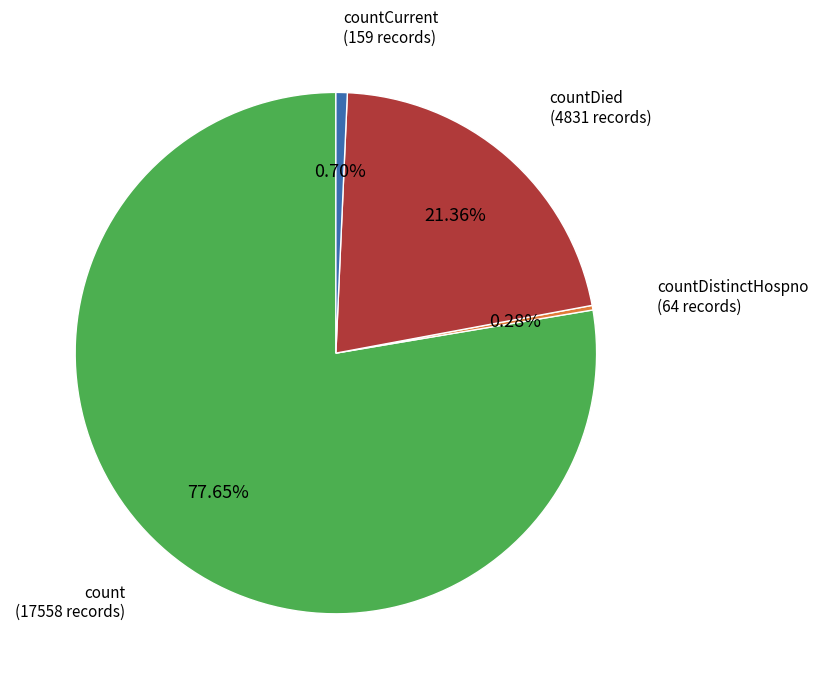

Does any single category account for the majority?

Yes